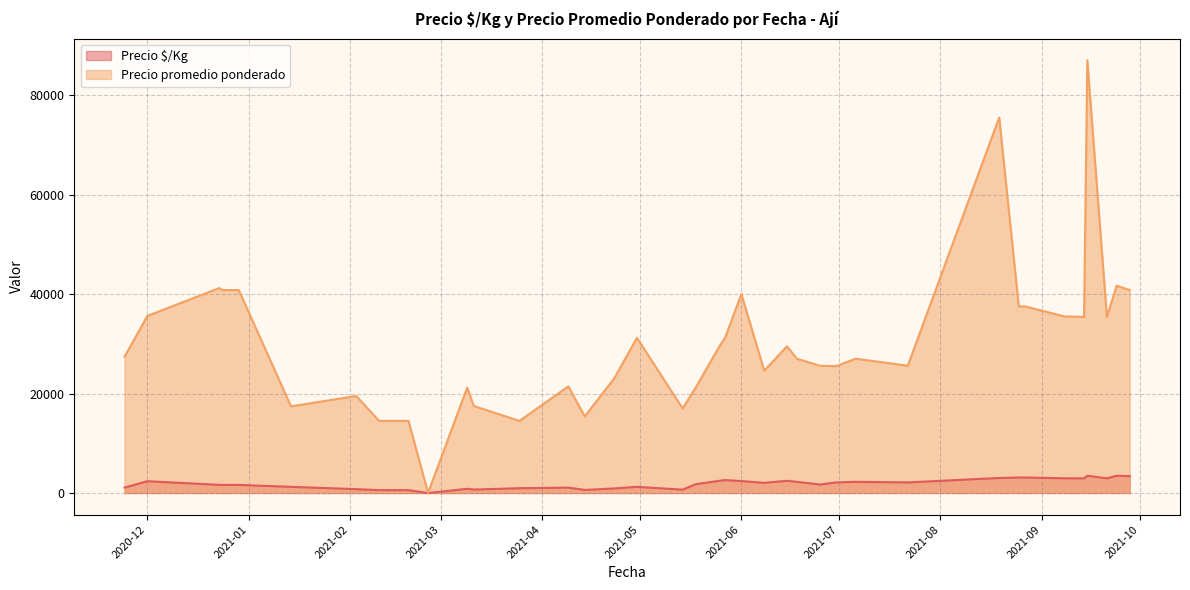

Which series has the largest total across all categories?

Precio promedio ponderado